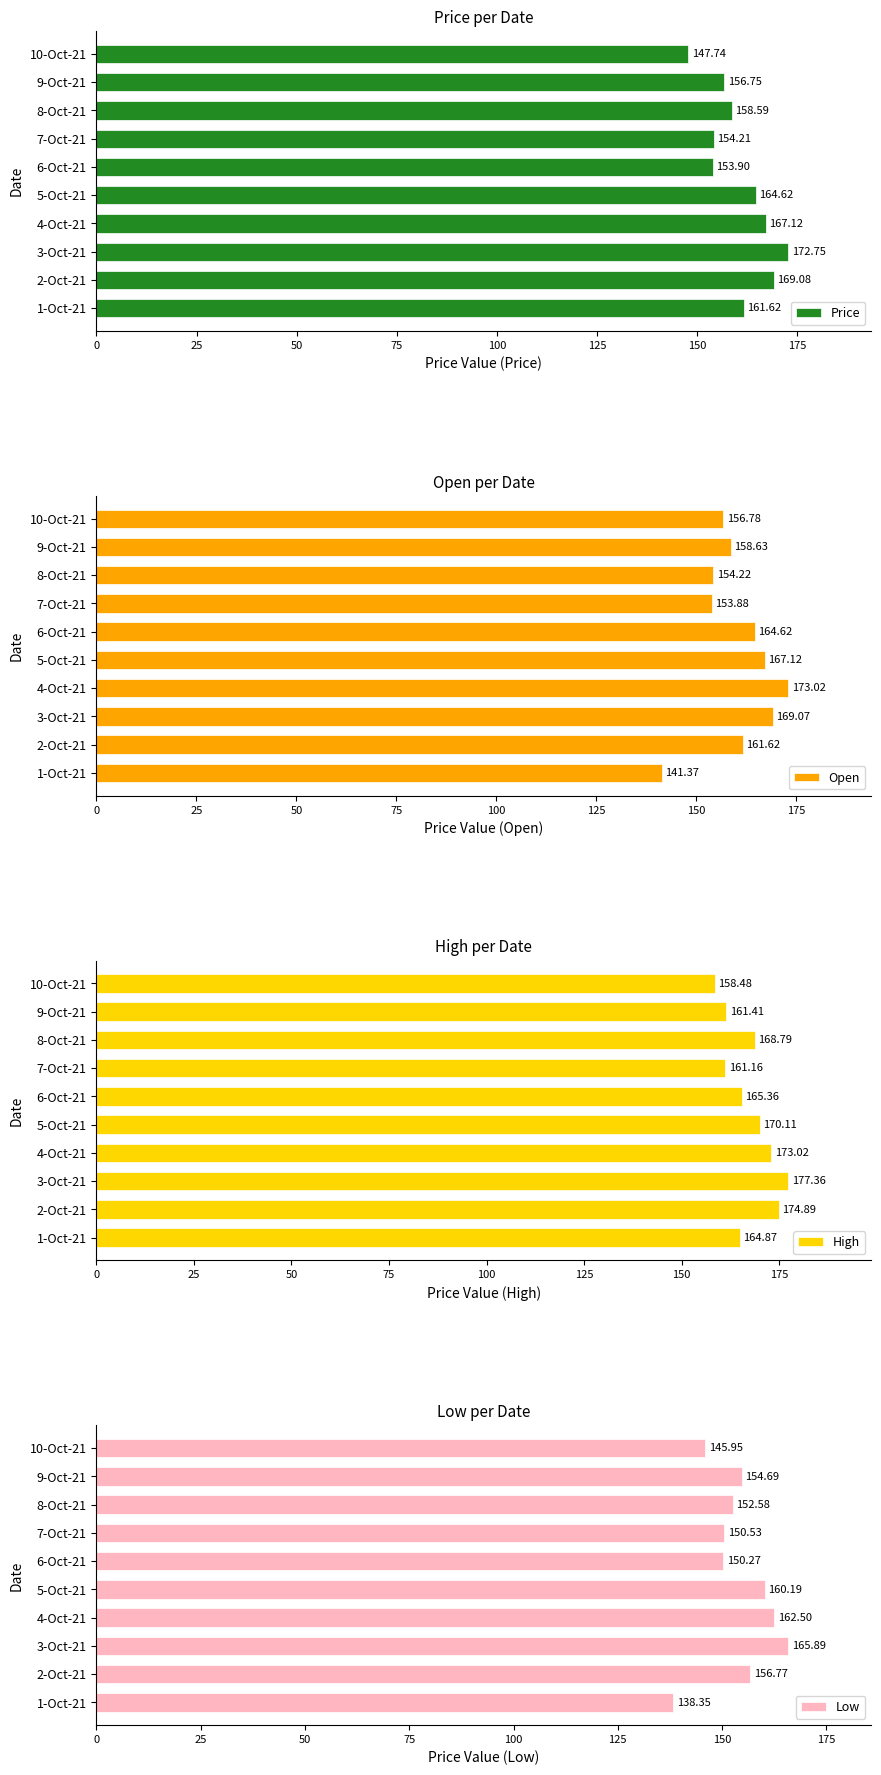

Where is Price nearest to the value 160?

8-Oct-21